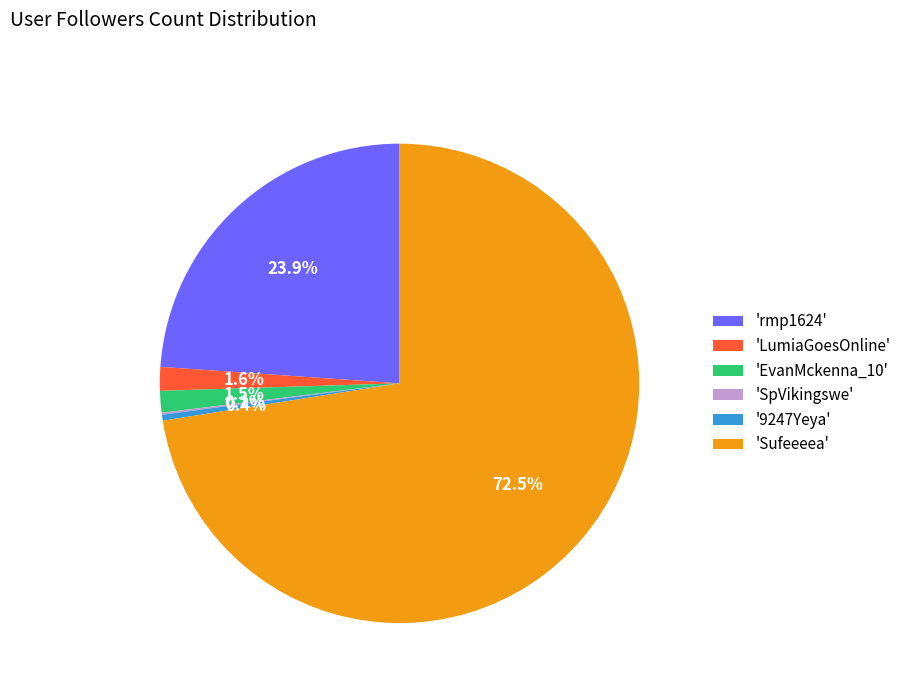

What is the ratio of the value at 'rmp1624' to the value at 'Sufeeeea'?

0.3